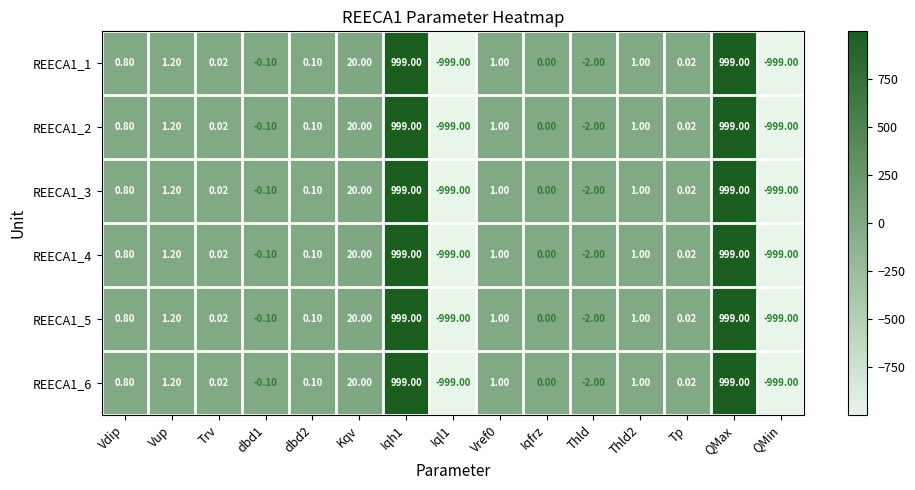

Where does the REECA1_4 series first go above 0?

Vdip